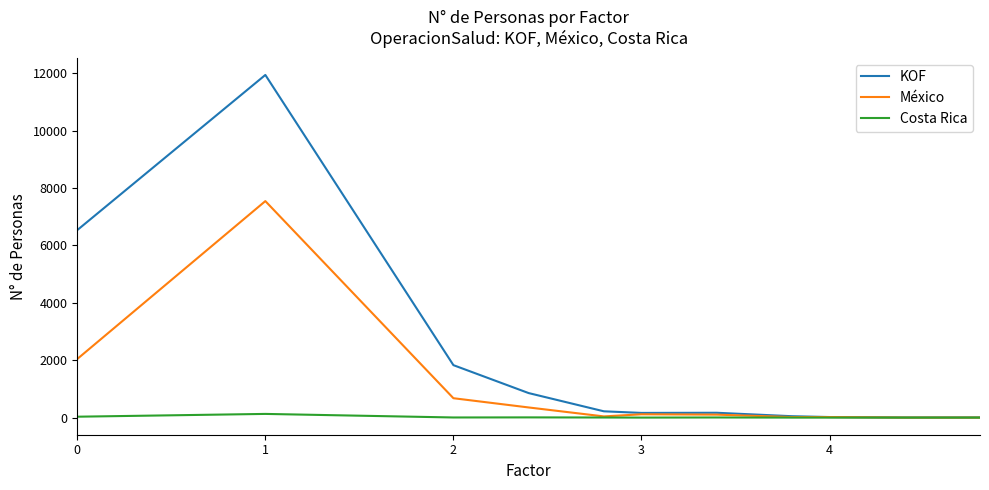

List the series in order of their overall mean, highest first.

KOF, México, Costa Rica